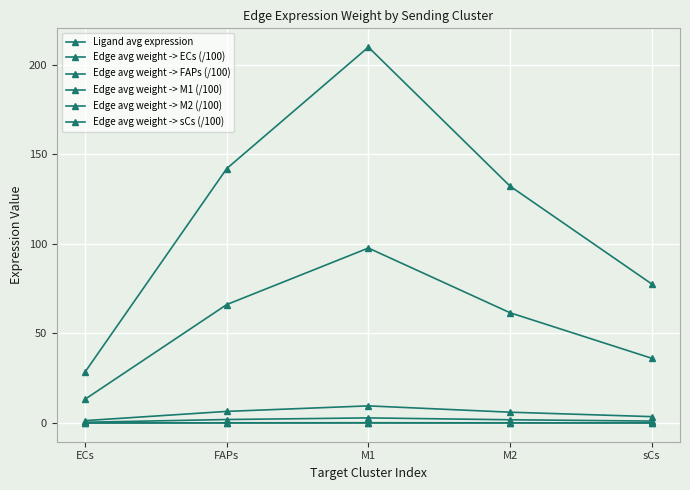

What is the lowest value of the Ligand avg expression series?

28.5